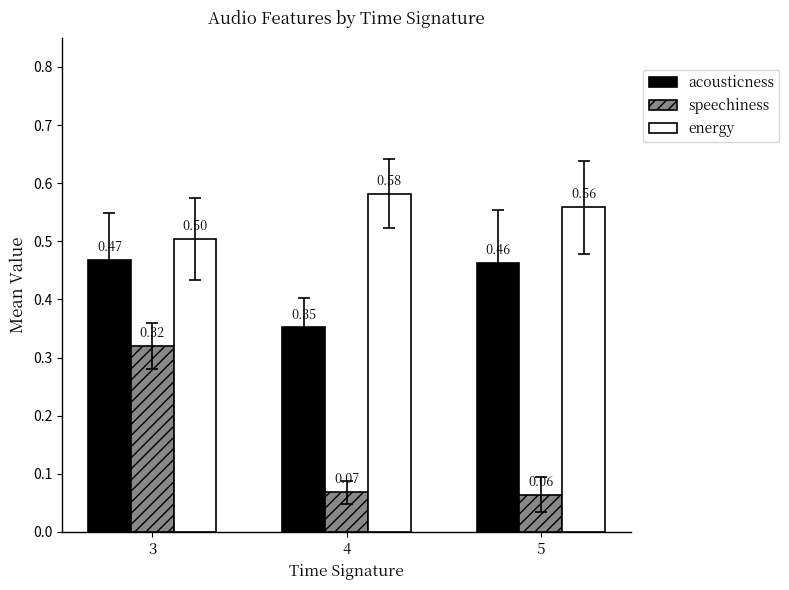

What is the sum of the energy values at 3 and 5?

1.1